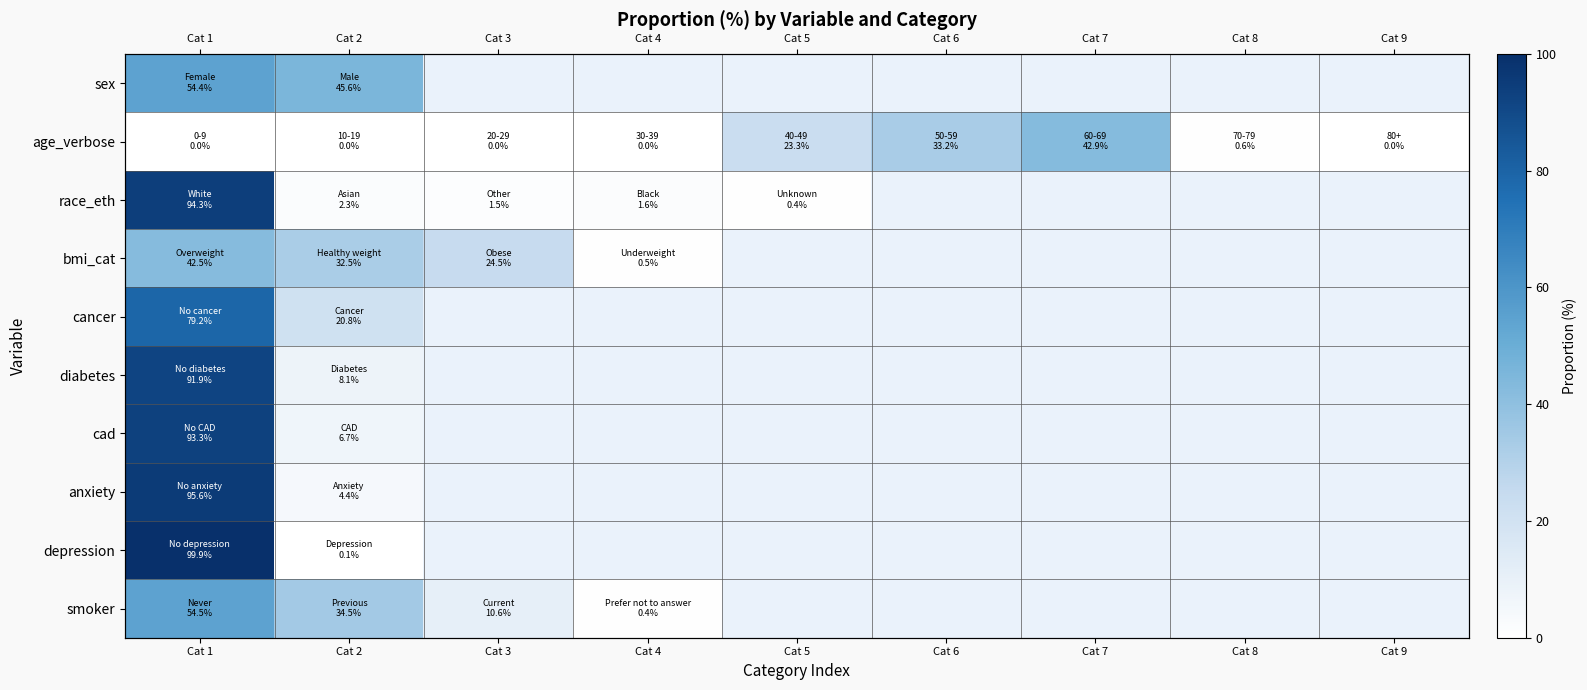

The value of depression at Cat 2 is 0.2. True or false?

False